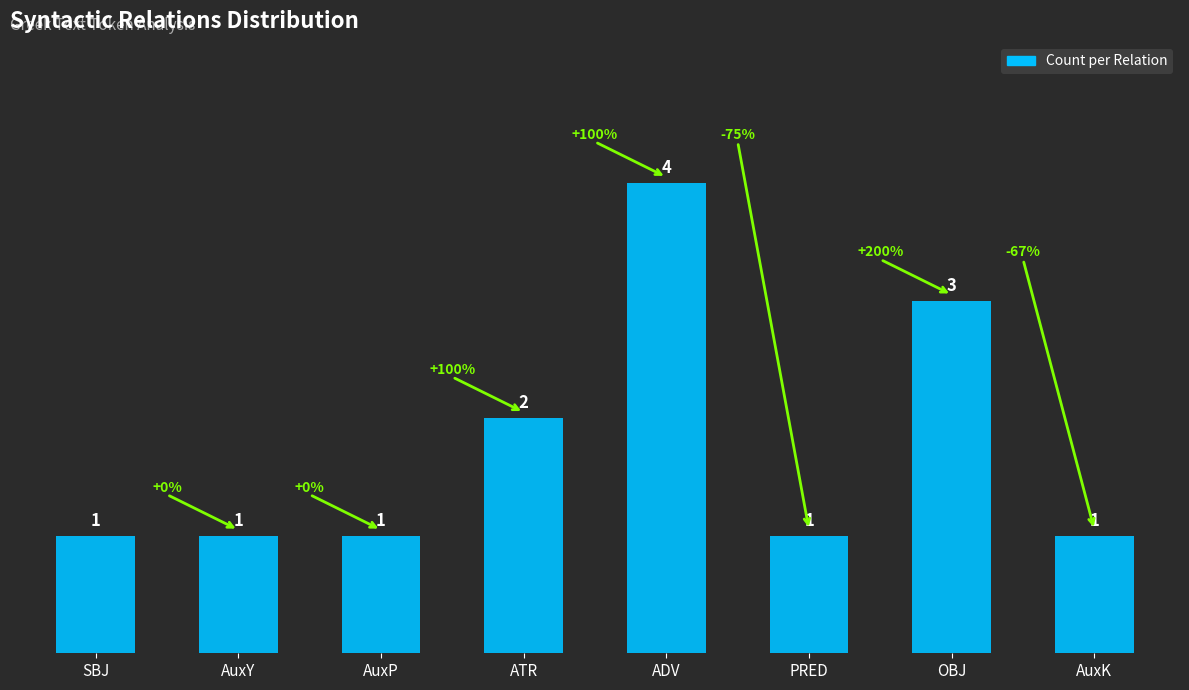

What is the maximum value shown in the chart?

4